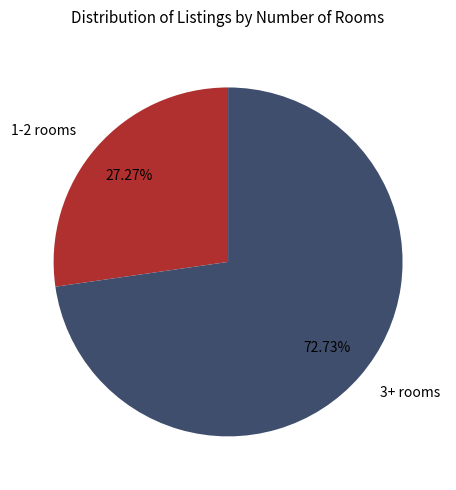

Approximately how many times larger is the value at 1-2 rooms compared to 3+ rooms?

0.4